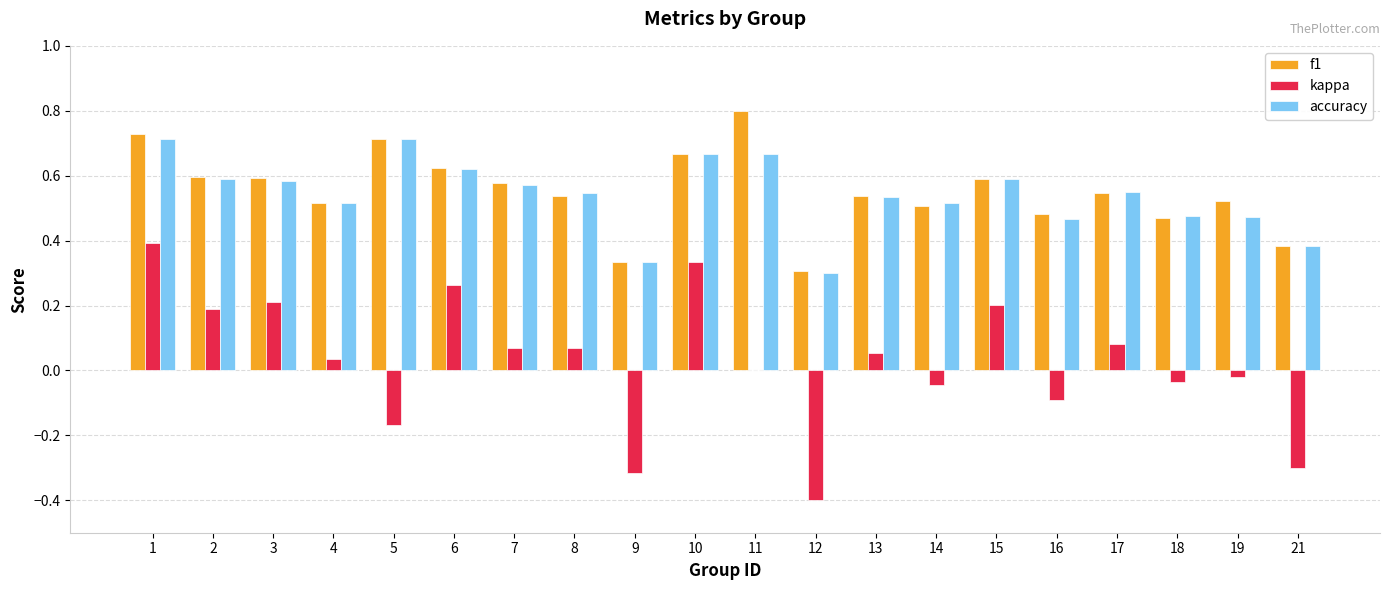

Is the value of f1 at 7 greater than the value of accuracy at 11?

No